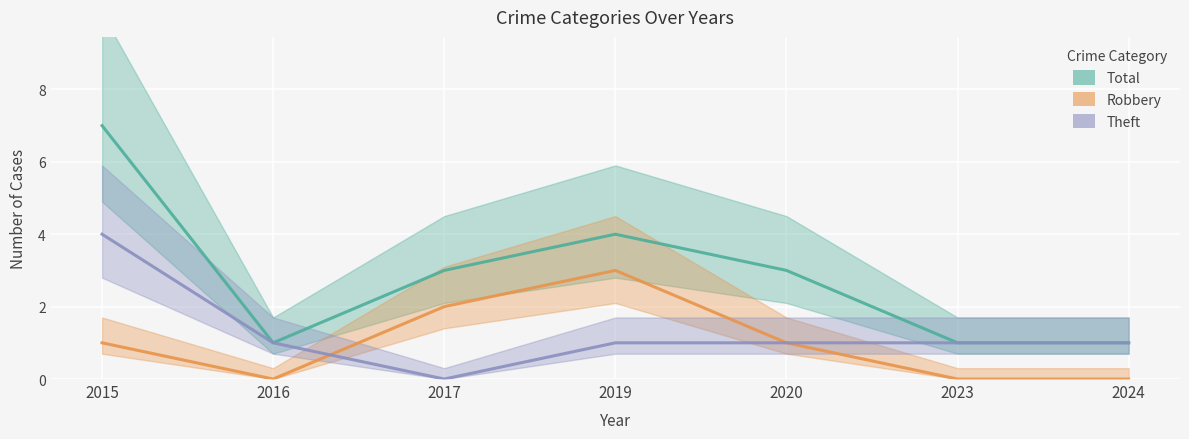

What is the greatest value displayed?

7